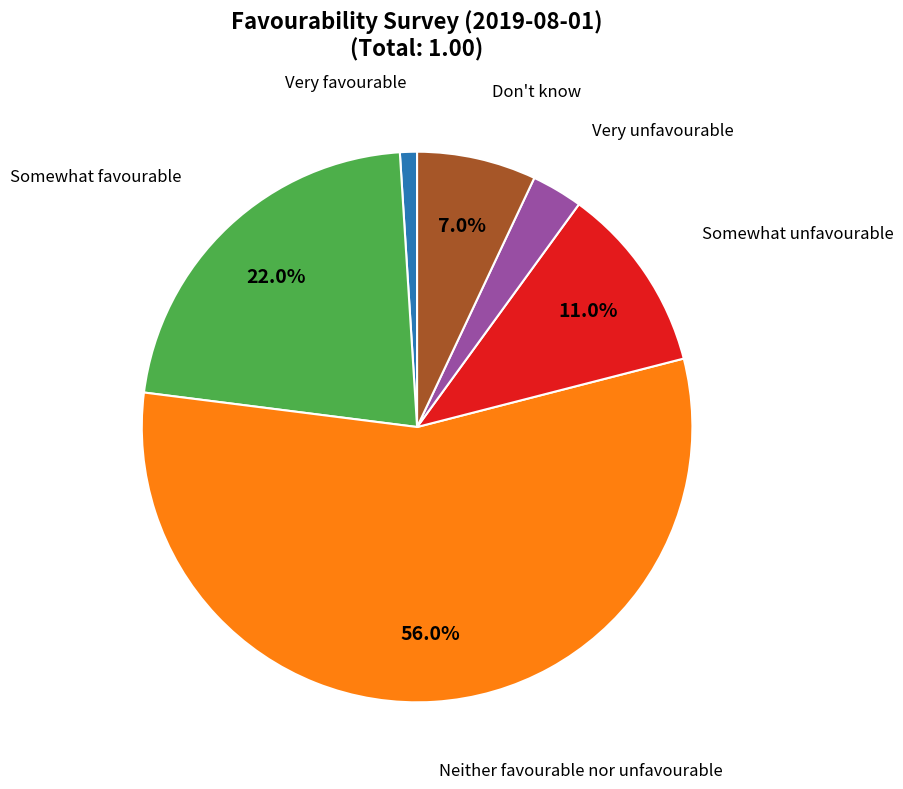

Does any single category account for the majority?

Yes